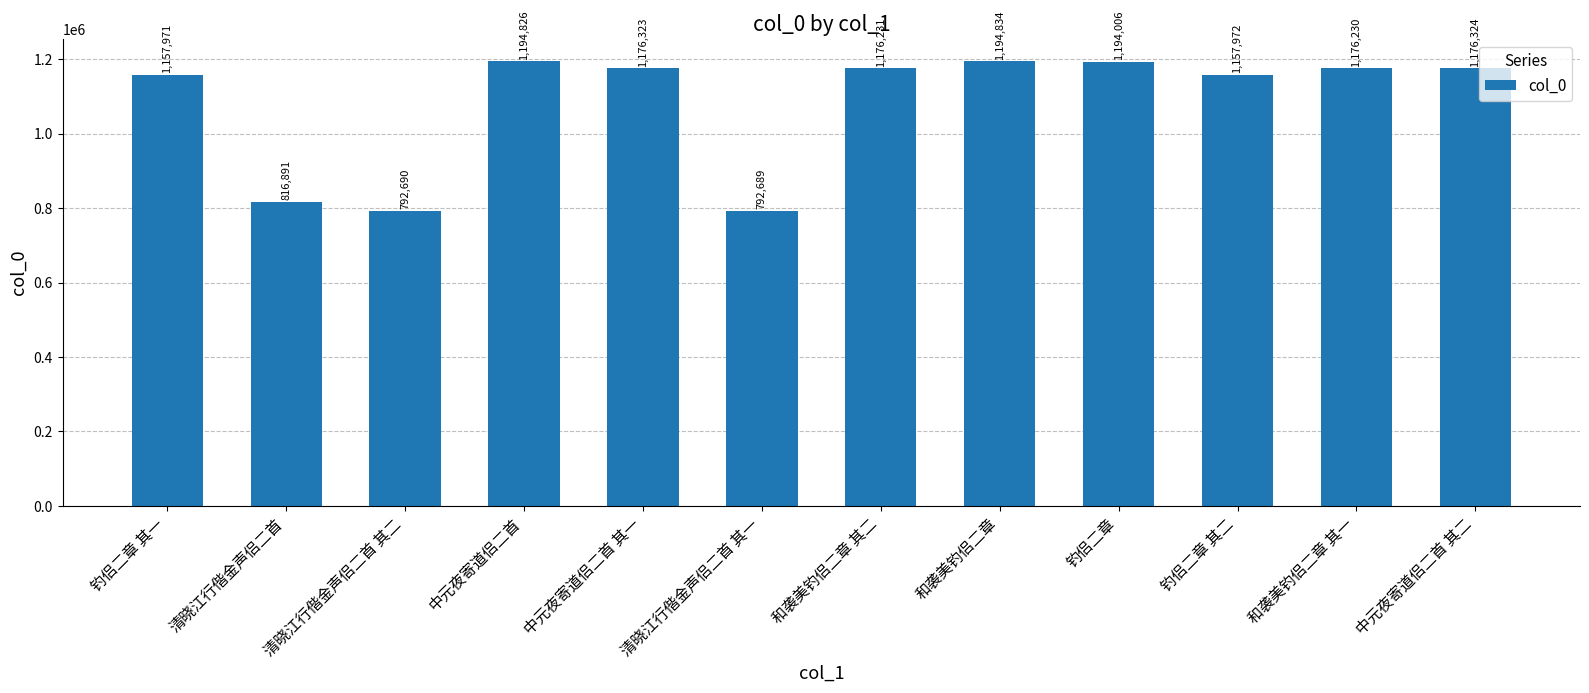

How many bars are there in total?

12